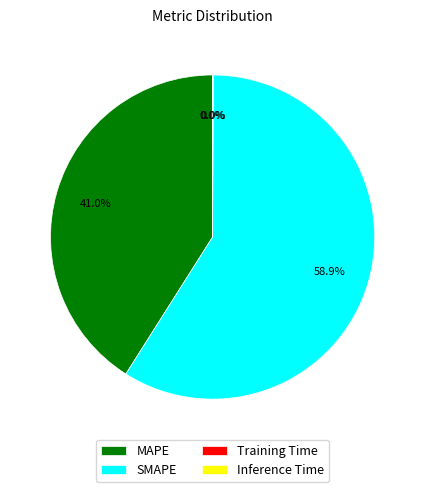

Between SMAPE and MAPE, which is larger?

SMAPE